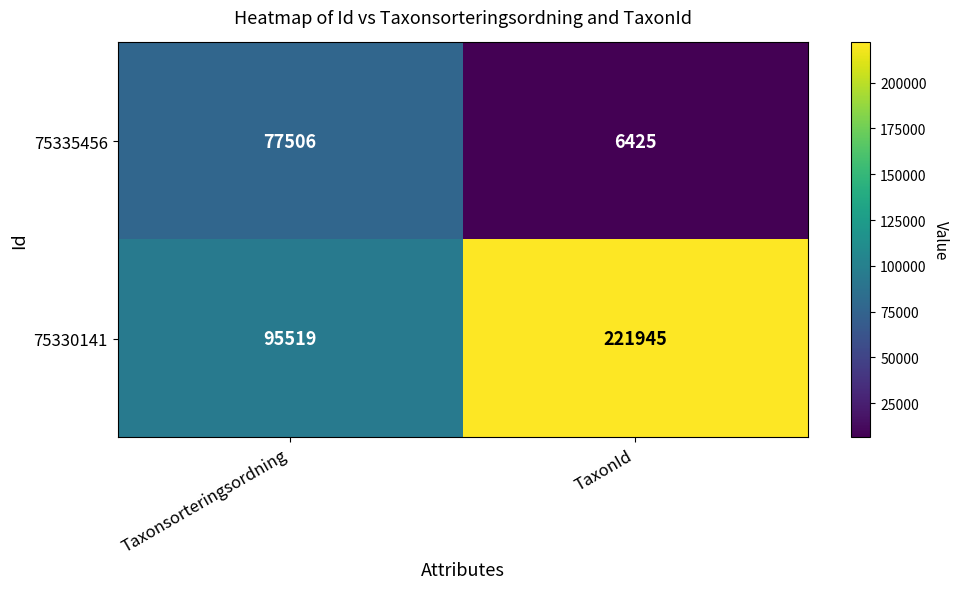

What is the average value of the 75330141 series?

158732